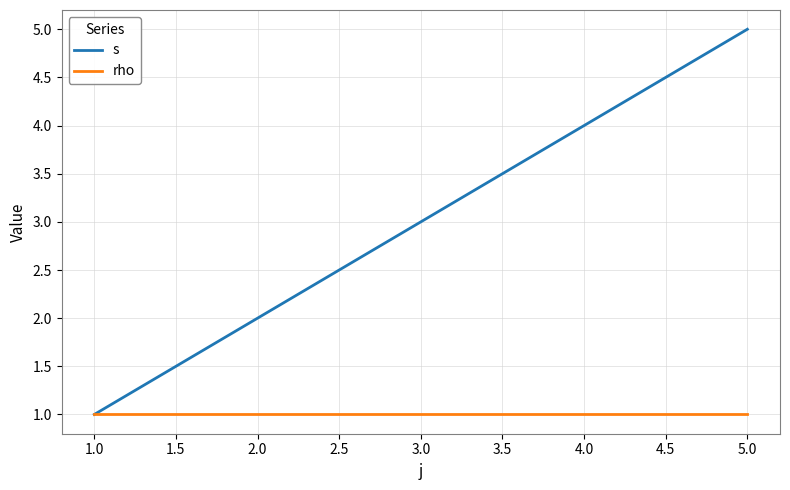

At 2.0, list the series in order from smallest to largest.

rho, s